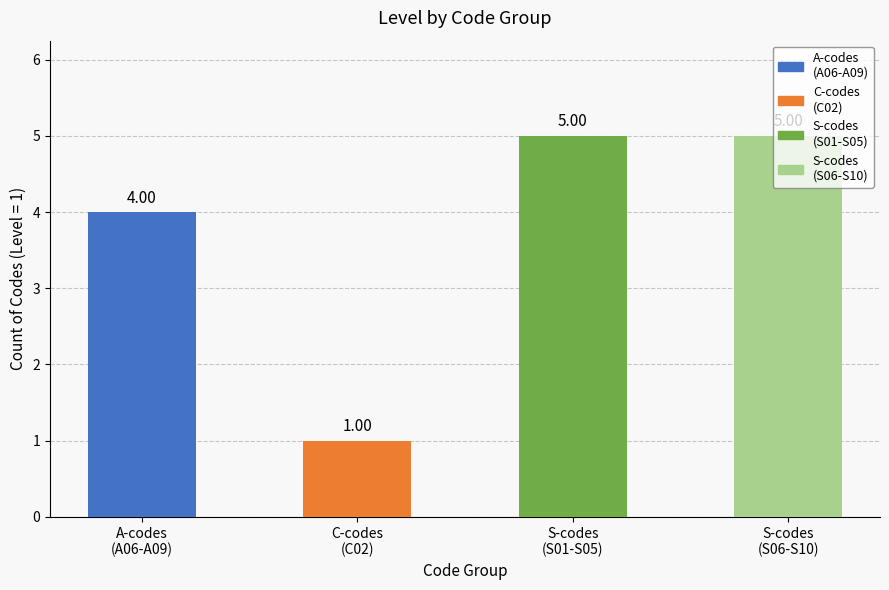

The chart shows a value of 1 at C-codes
(C02). True or false?

True